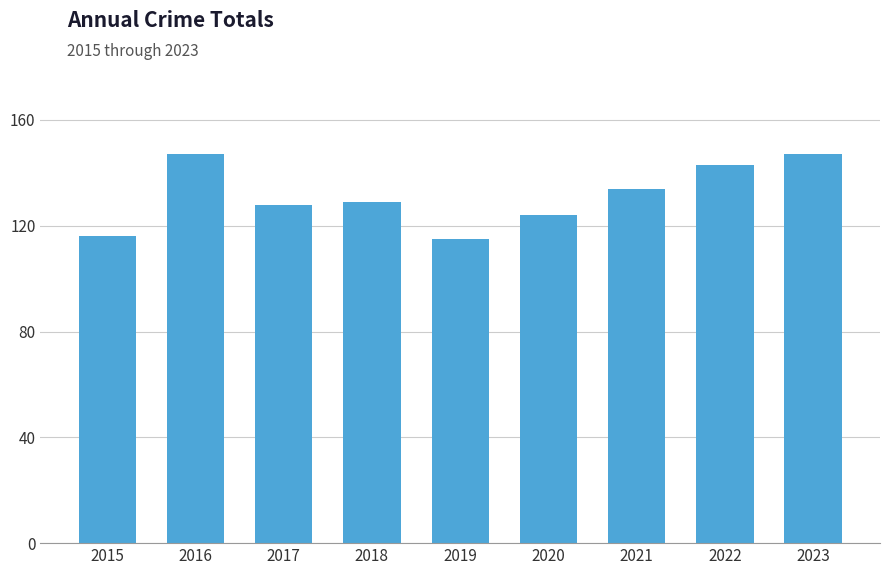

What is the difference between the values at 2023 and 2021?

13